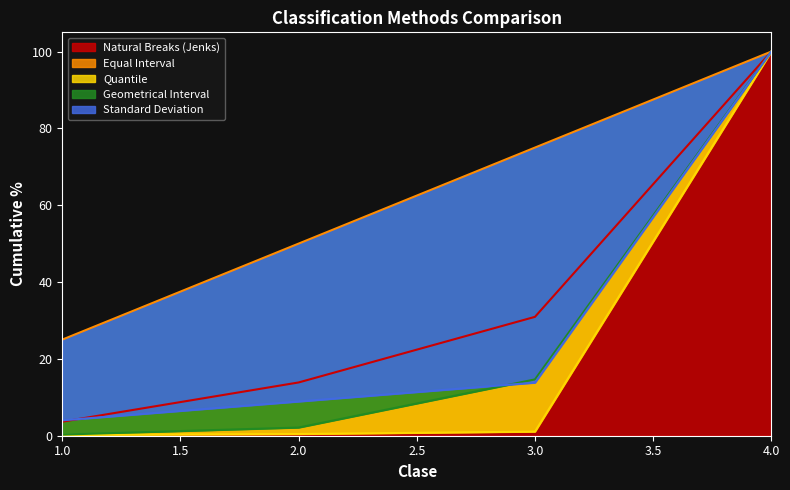

True or false: Quantile has a value of 0.6 at 2.

False